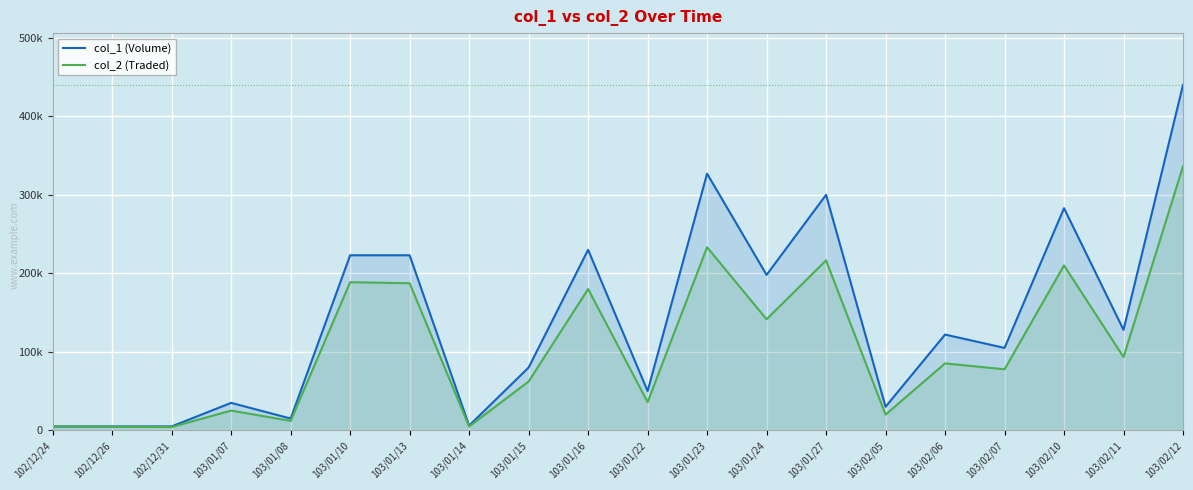

Reading left to right, list all the values displayed in this chart.

col_1 (Volume): 102/12/24=5000	102/12/26=5000	102/12/31=5000	103/01/07=35000	103/01/08=15000	103/01/10=223000	103/01/13=223000	103/01/14=6000	103/01/15=80000	103/01/16=230000	103/01/22=50000	103/01/23=327000	103/01/24=198000	103/01/27=300000	103/02/05=30000	103/02/06=122000	103/02/07=105000	103/02/10=283000	103/02/11=128000	103/02/12=440000
col_2 (Traded): 102/12/24=5000	102/12/26=4730	102/12/31=4150	103/01/07=25150	103/01/08=12000	103/01/10=188700	103/01/13=187370	103/01/14=4890	103/01/15=62200	103/01/16=180000	103/01/22=36000	103/01/23=233200	103/01/24=141480	103/01/27=216500	103/02/05=20000	103/02/06=85260	103/02/07=77750	103/02/10=210090	103/02/11=93360	103/02/12=336300